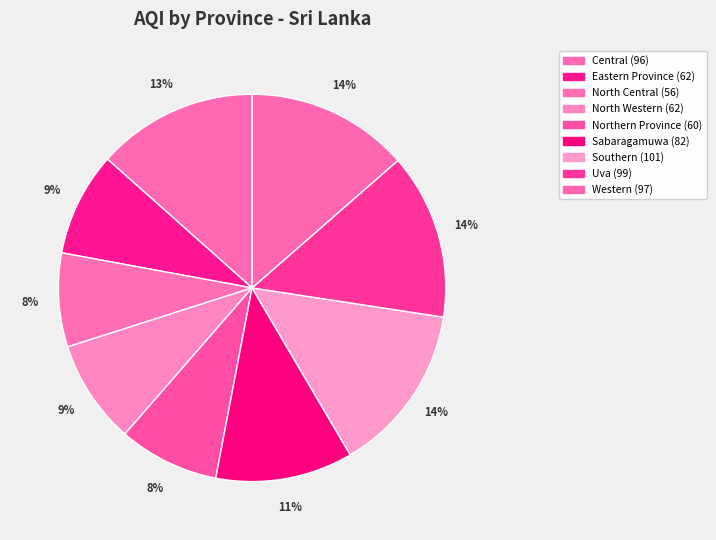

Rank the categories by value from lowest to highest.

North Central, Northern Province, Eastern Province, North Western, Sabaragamuwa, Central, Western, Uva, Southern